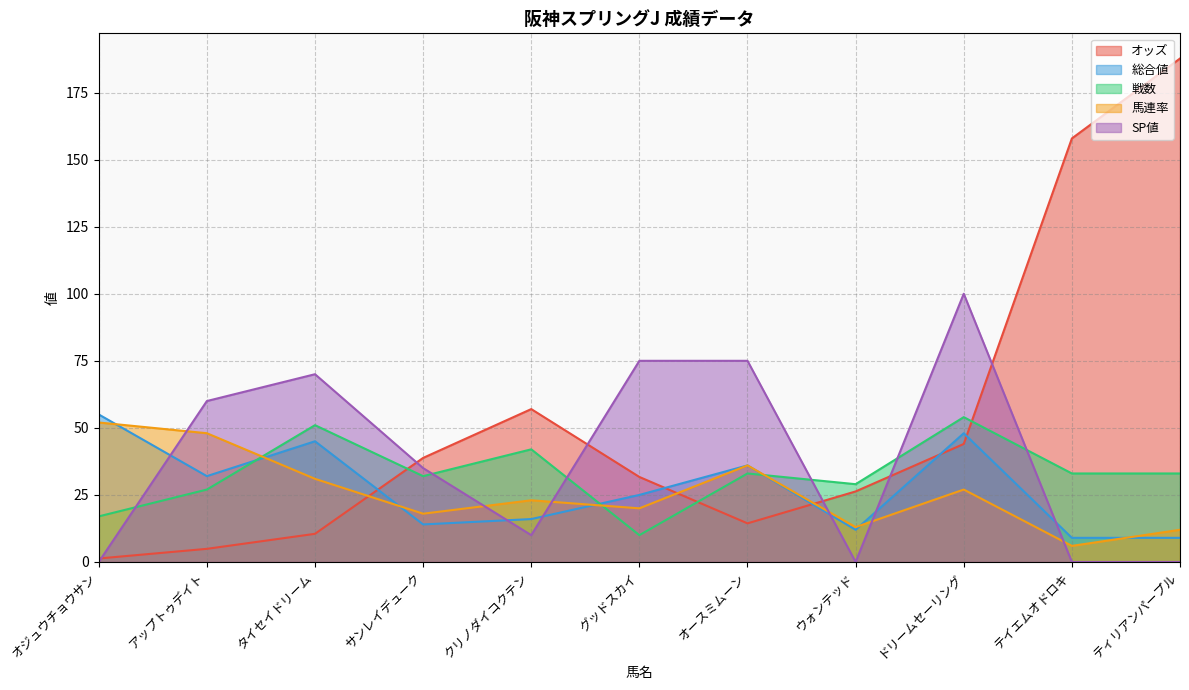

What is the label of the 10th point from the right?

アップトゥデイト